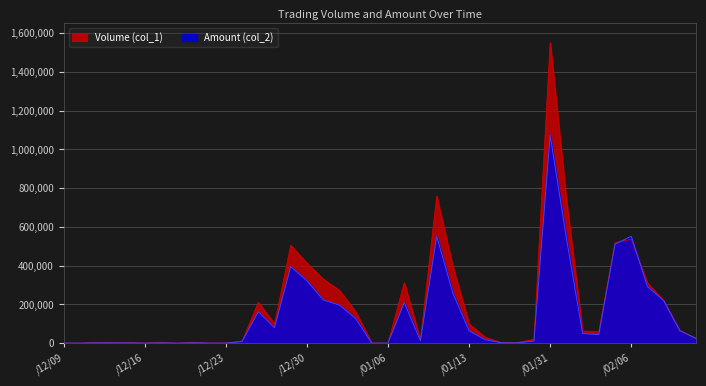

What is the label of the 17th point from the left?

101/01/02